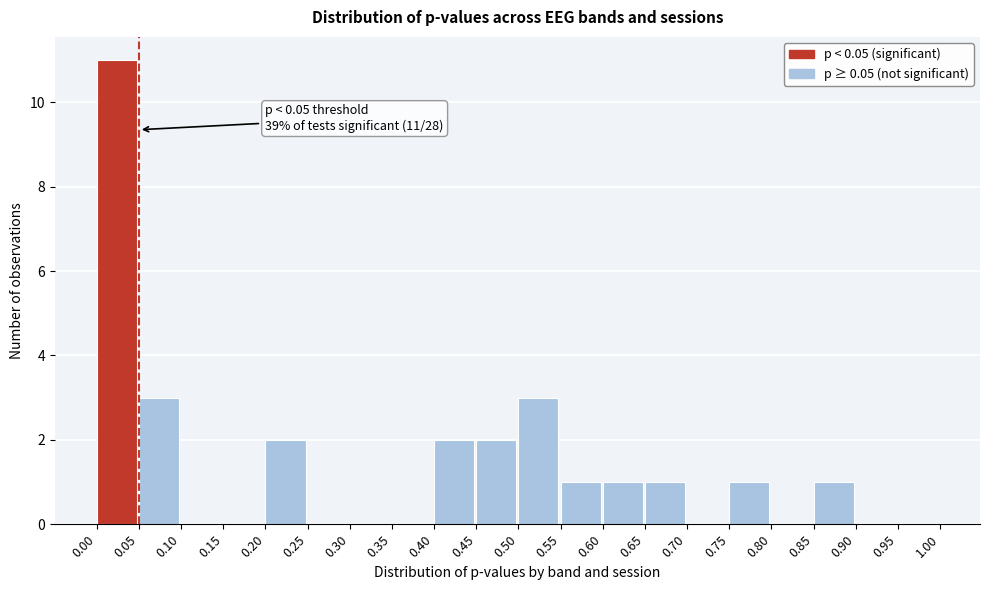

Over which range of the x-axis is the bar tallest?

0.00 to 0.05